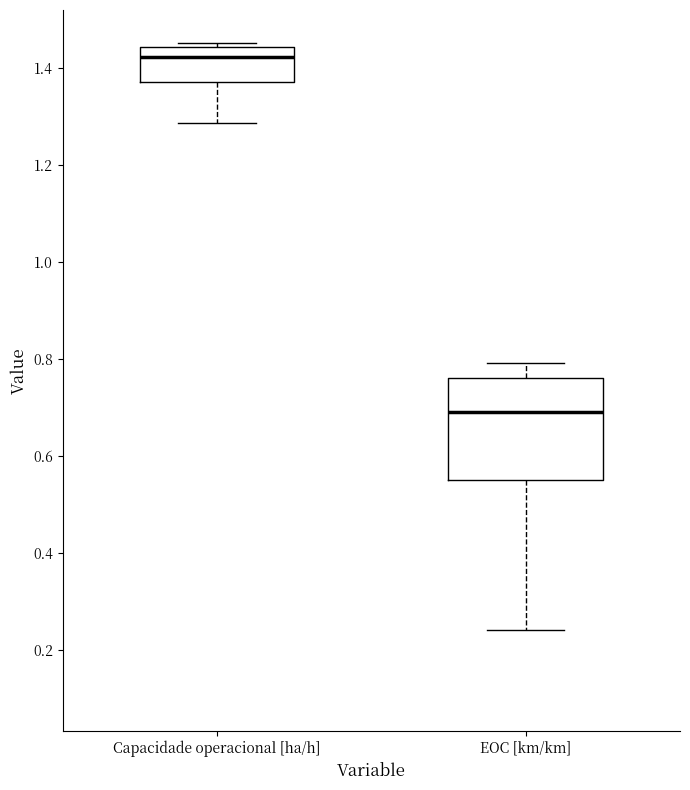

Which box has the highest median line?

Capacidade operacional [ha/h]